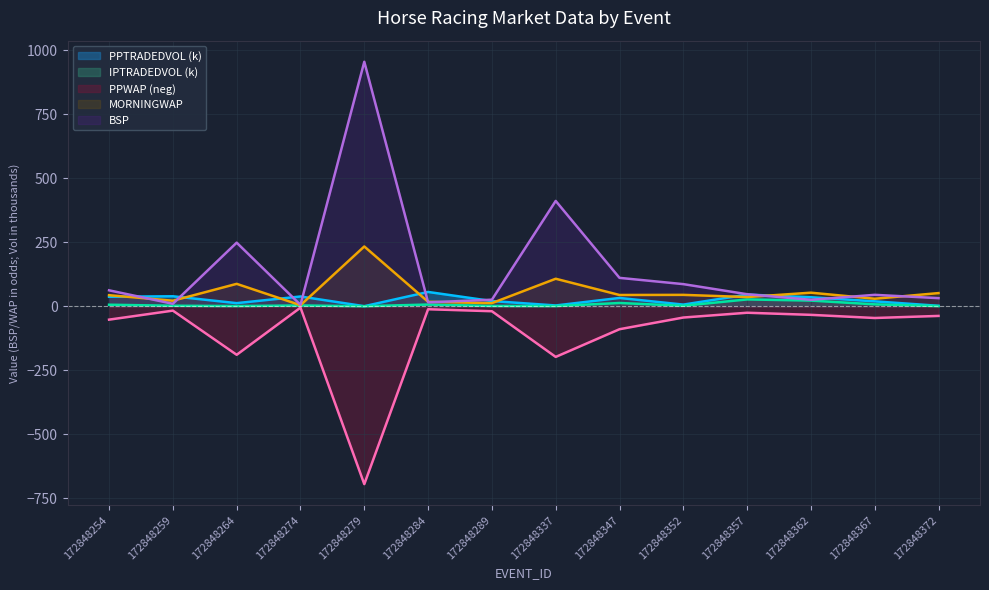

The value of PPWAP at 172848289 is -13.0. True or false?

False